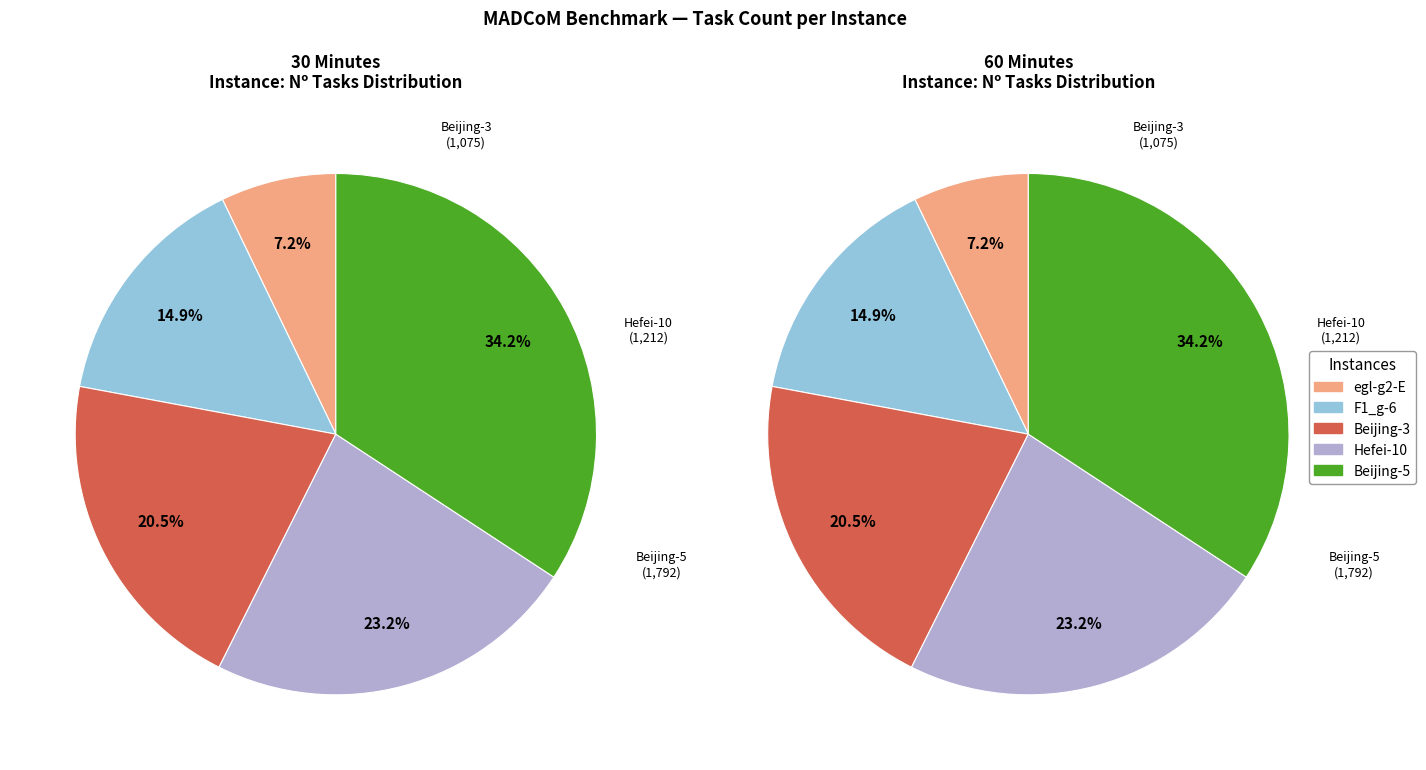

Which slice is the smallest?

egl-g2-E